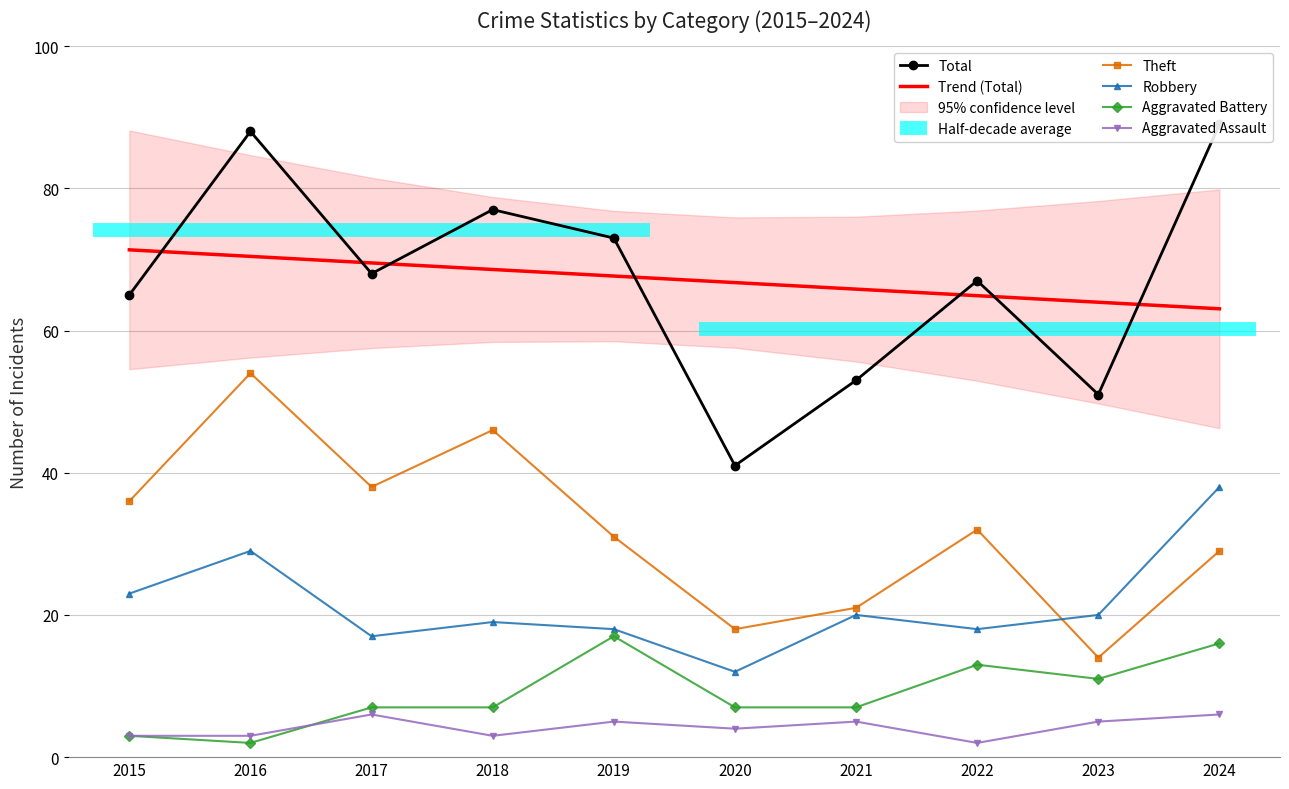

Between which two adjacent categories do Robbery and Theft first intersect?

2022 and 2023